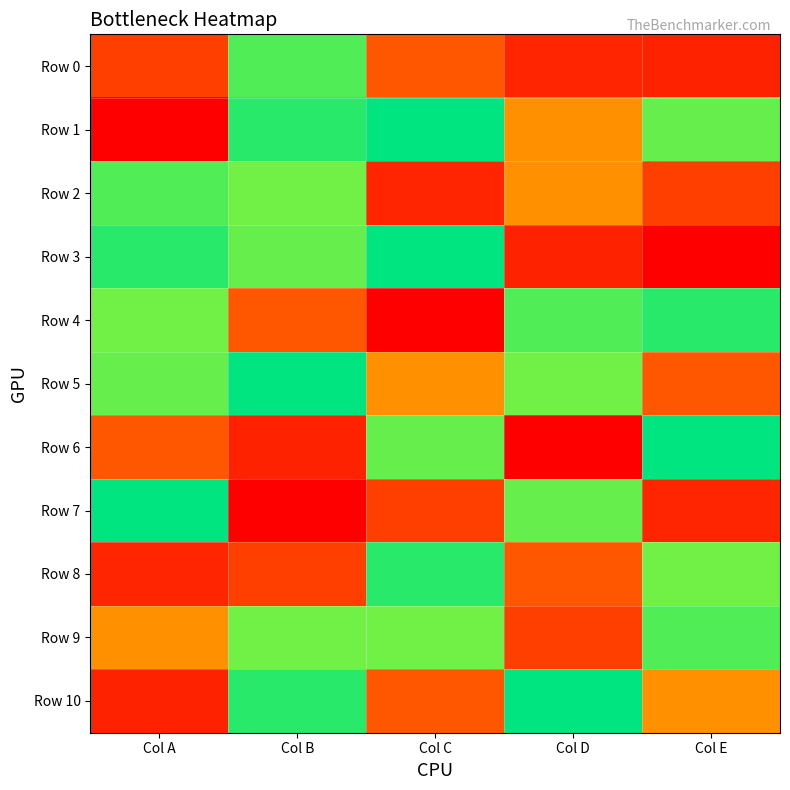

What is the greatest value displayed?

1.0